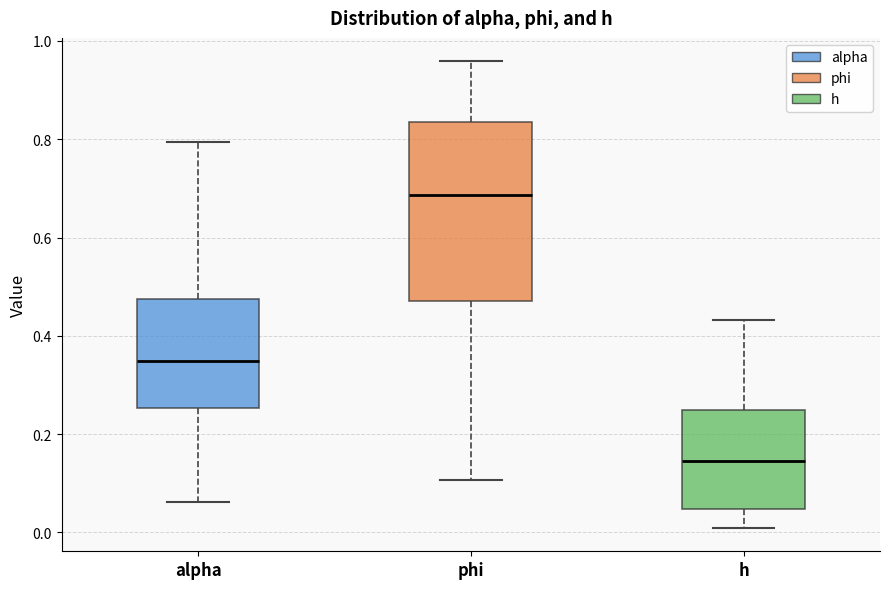

Which box is the tallest, from its lower edge to its upper edge?

phi